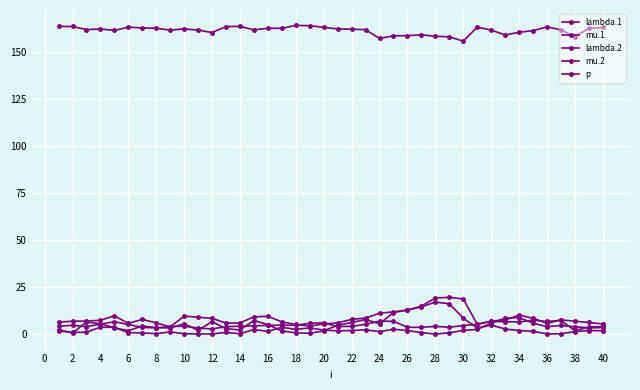

List the series in order of their peak value, highest first.

p, lambda.2, mu.2, lambda.1, mu.1